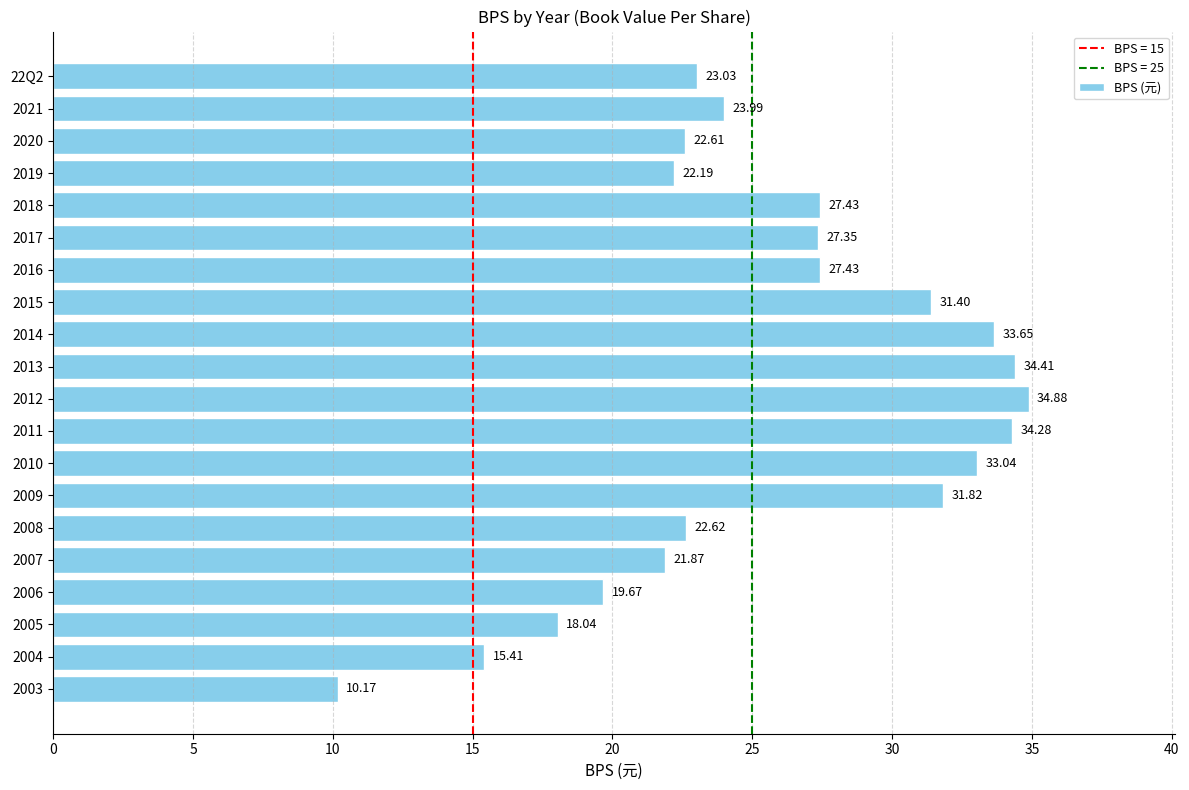

What is the change in value from 2015 to 2010?

+1.6